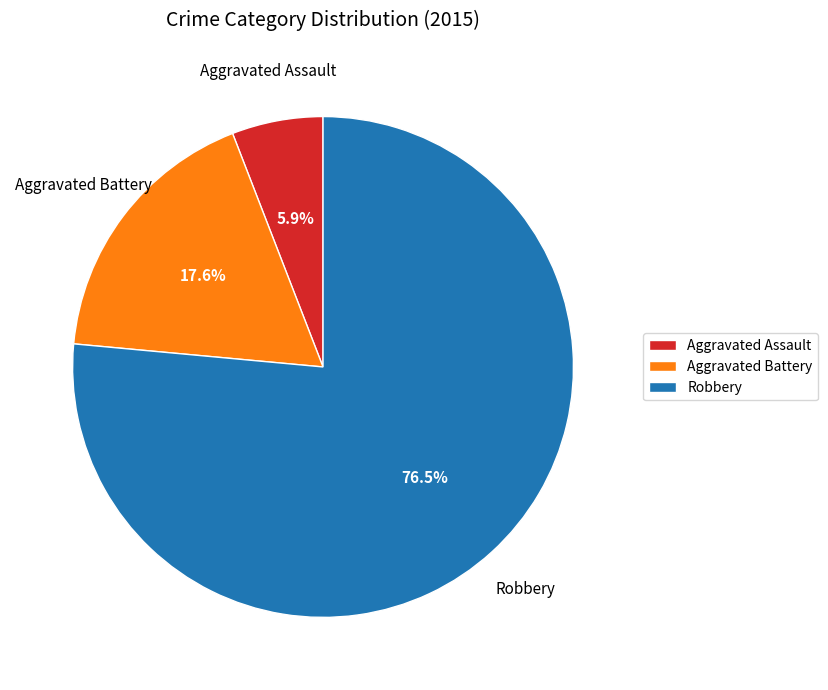

Count the number of slices in the pie.

3